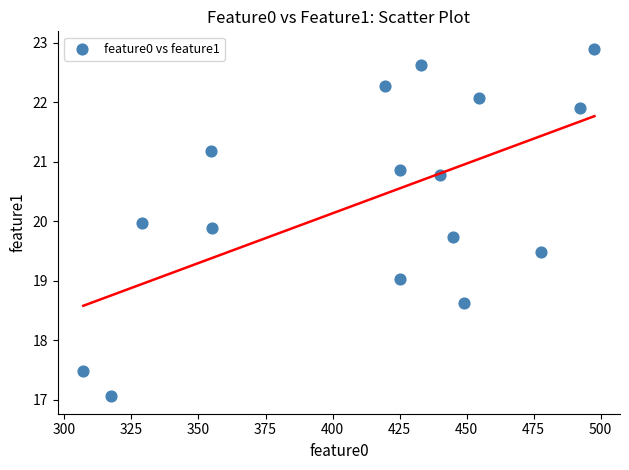

What is the range of Y values (max minus min)?

5.8